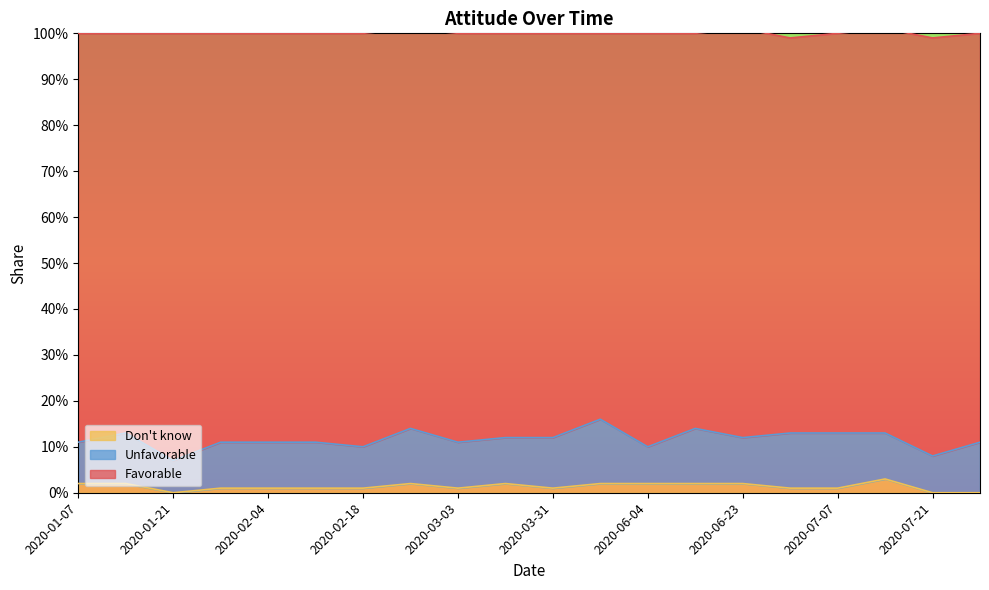

Is the value of Unfavorable at 2020-03-03 greater than the value of Don't know at 2020-01-07?

Yes